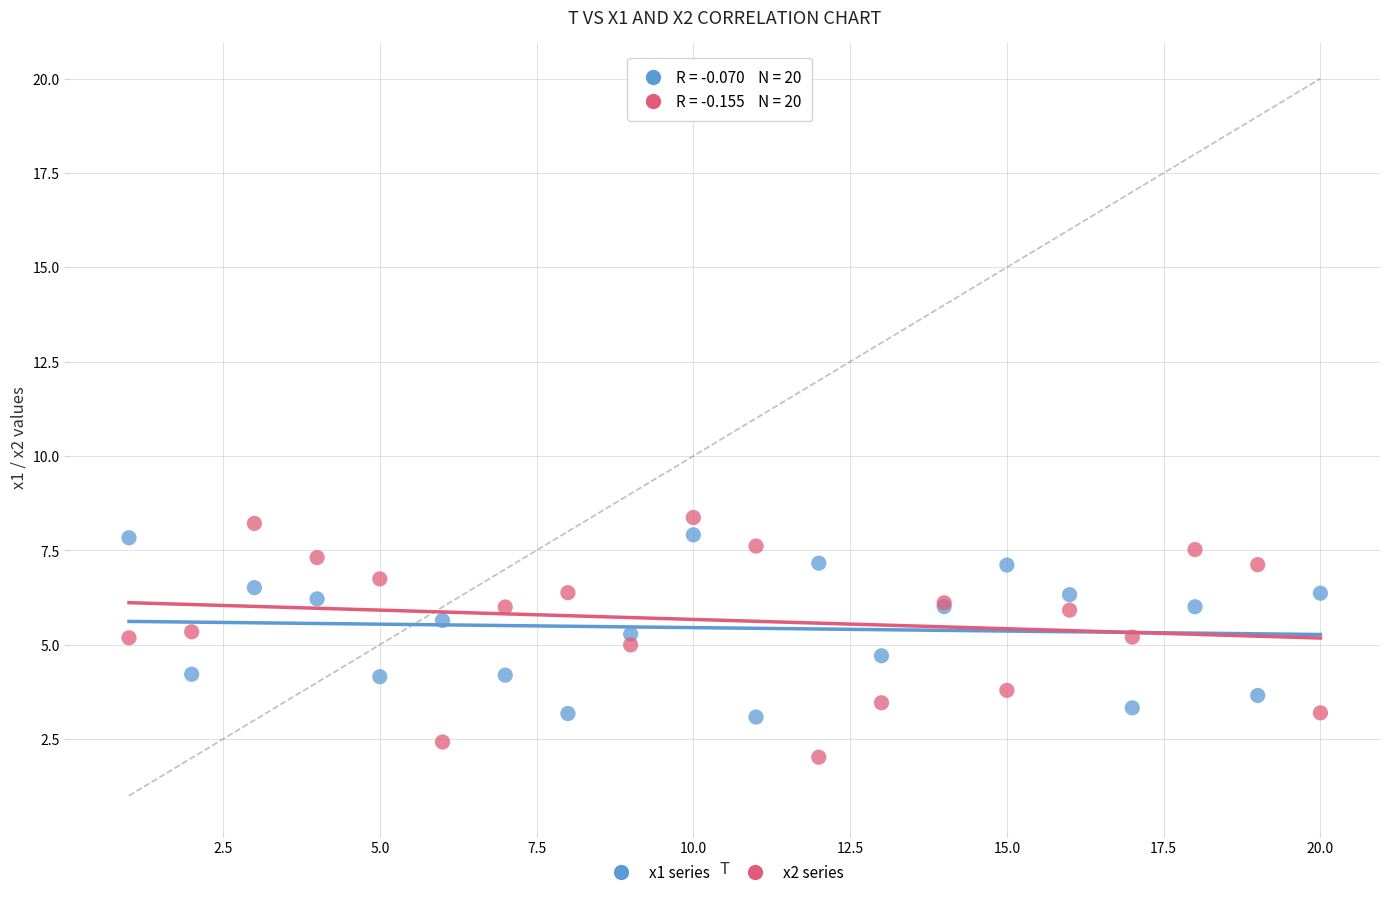

What is the X range (max minus min) for the scatter plot?

19.0